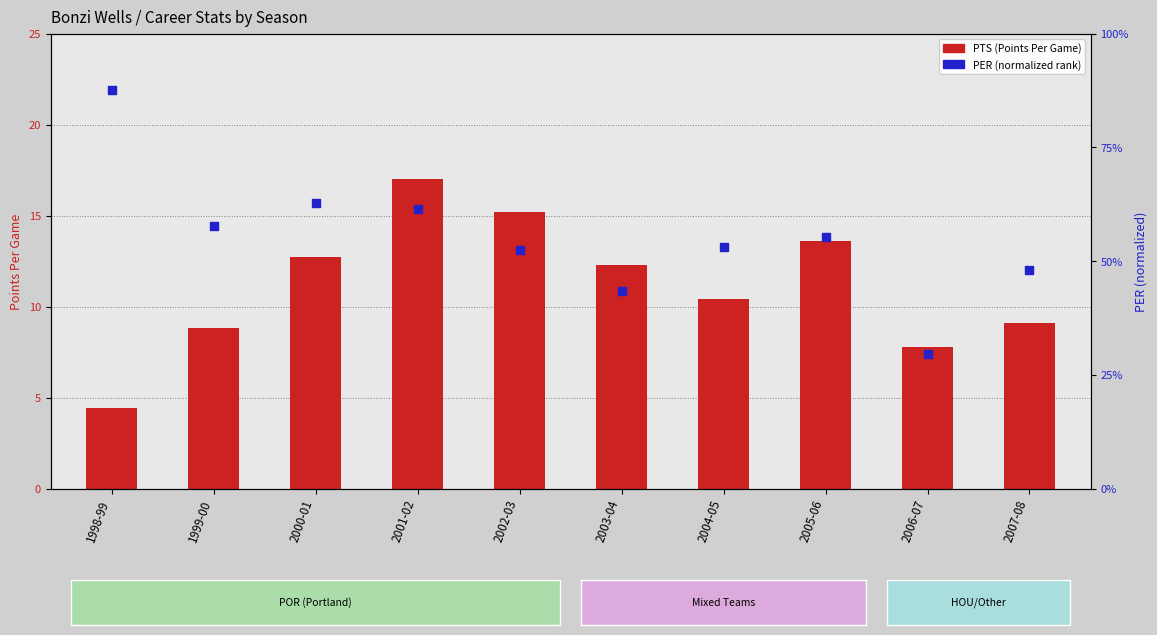

At how many categories does at least one series exceed 35?

9